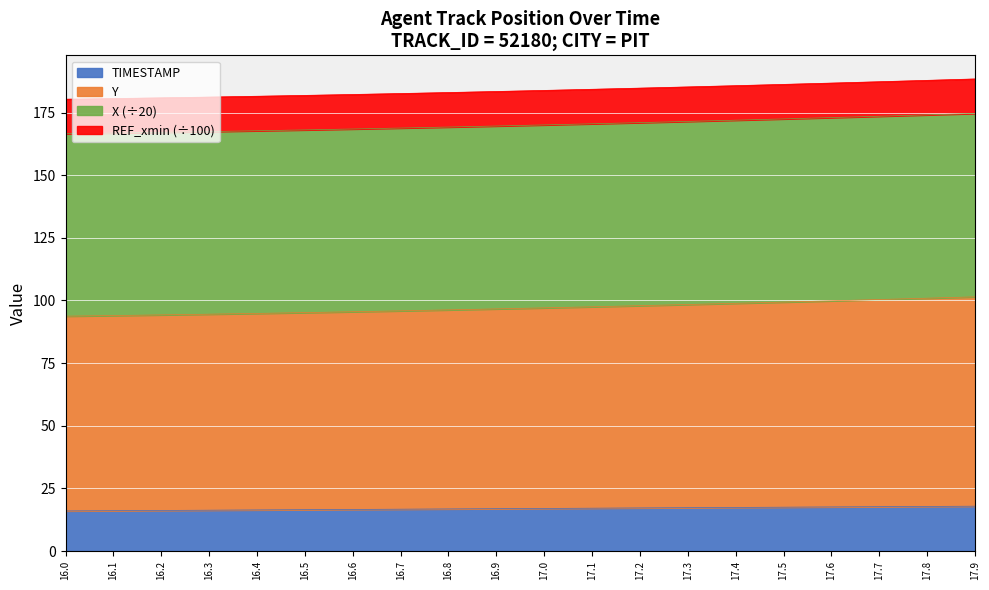

What position from the left is 16.7?

8